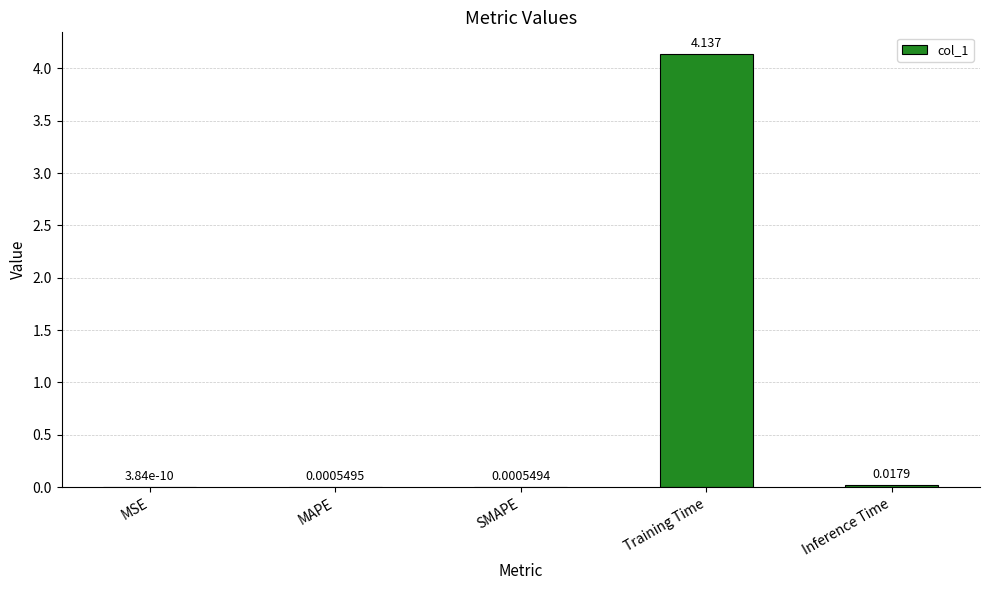

Which has a higher value, Inference Time or Training Time?

Training Time